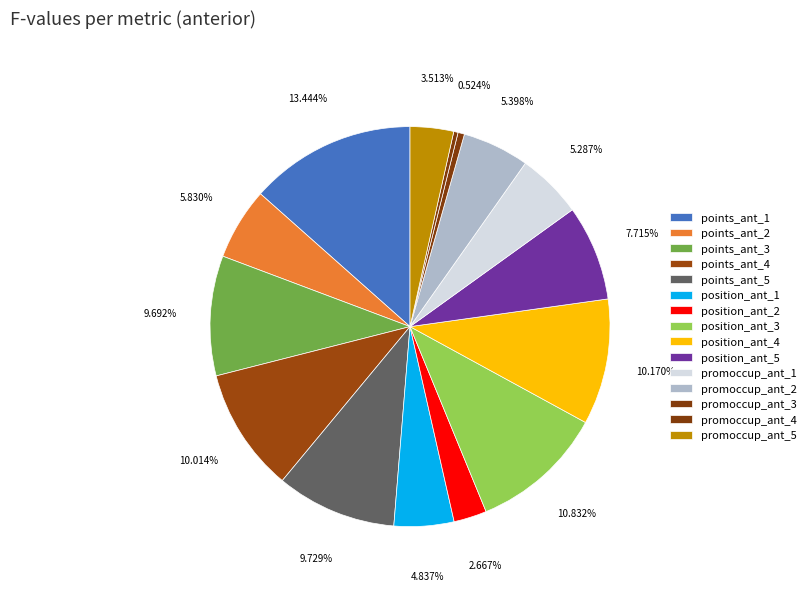

How many slices are in this pie chart?

15